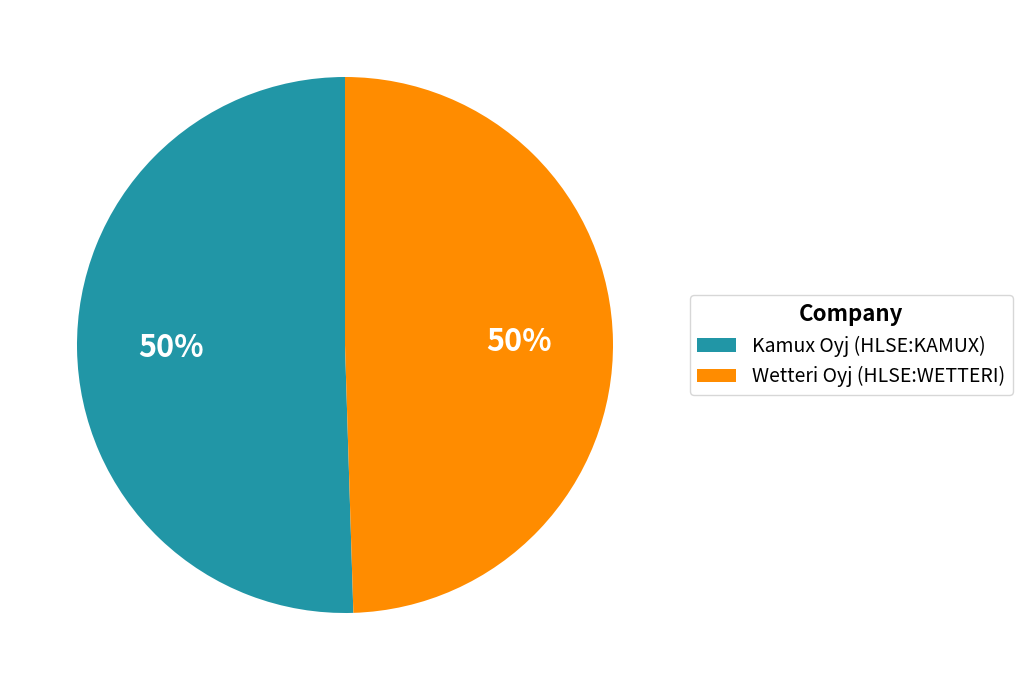

What percentage is the Wetteri Oyj (HLSE:WETTERI) slice, to the nearest percent?

50%